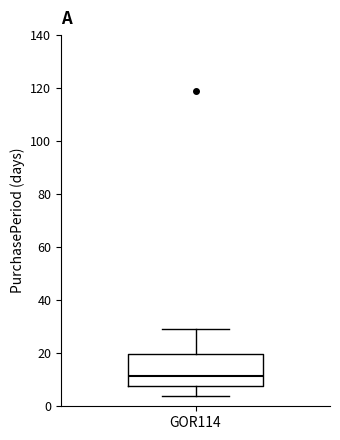

Where does the median line of the box for GOR114 sit on the y-axis? The values are not printed on the chart, so give them approximately, as read against the axis.

12